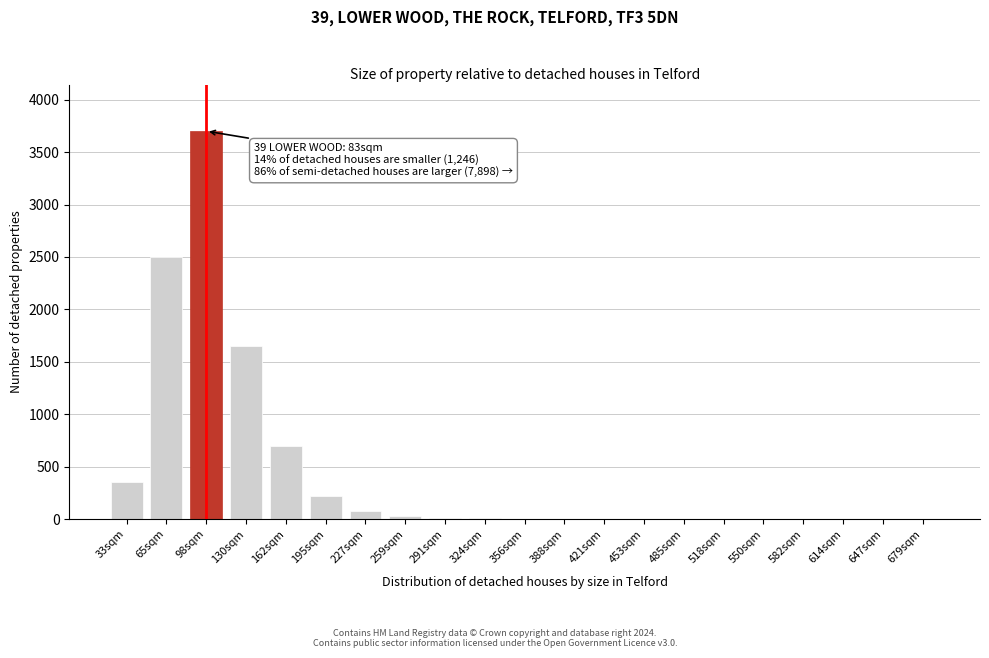

What is the sum of all values?

9272